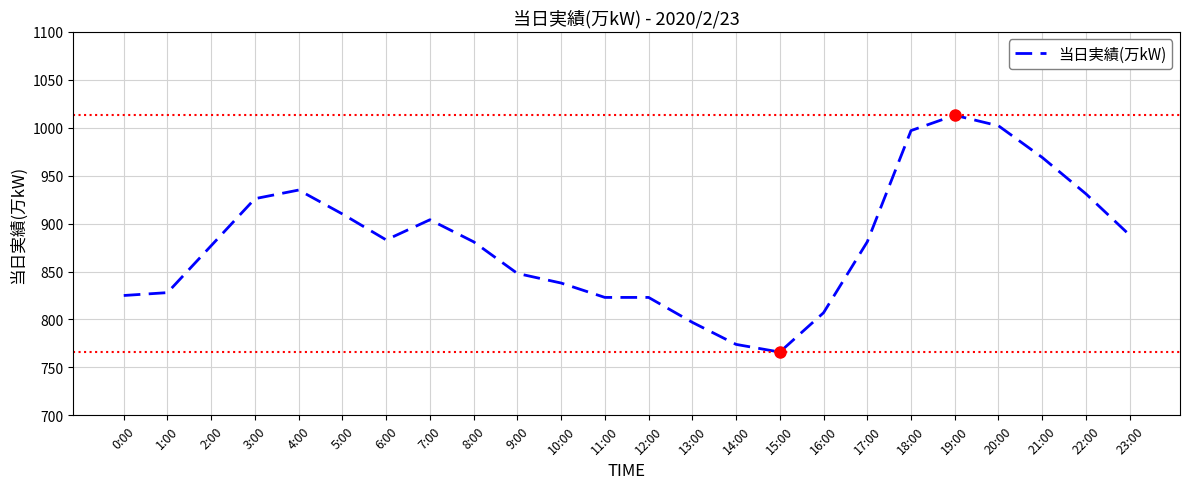

What position from the left is 1:00?

2